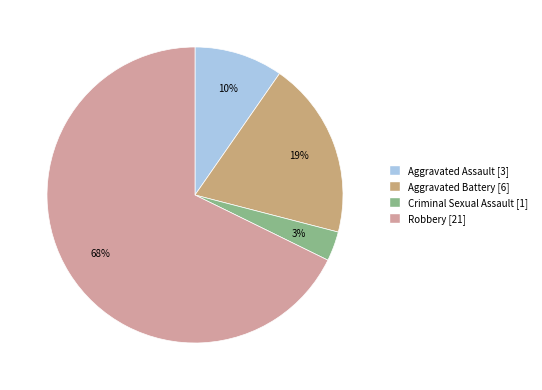

Which has a higher value, Criminal Sexual Assault or Robbery?

Robbery